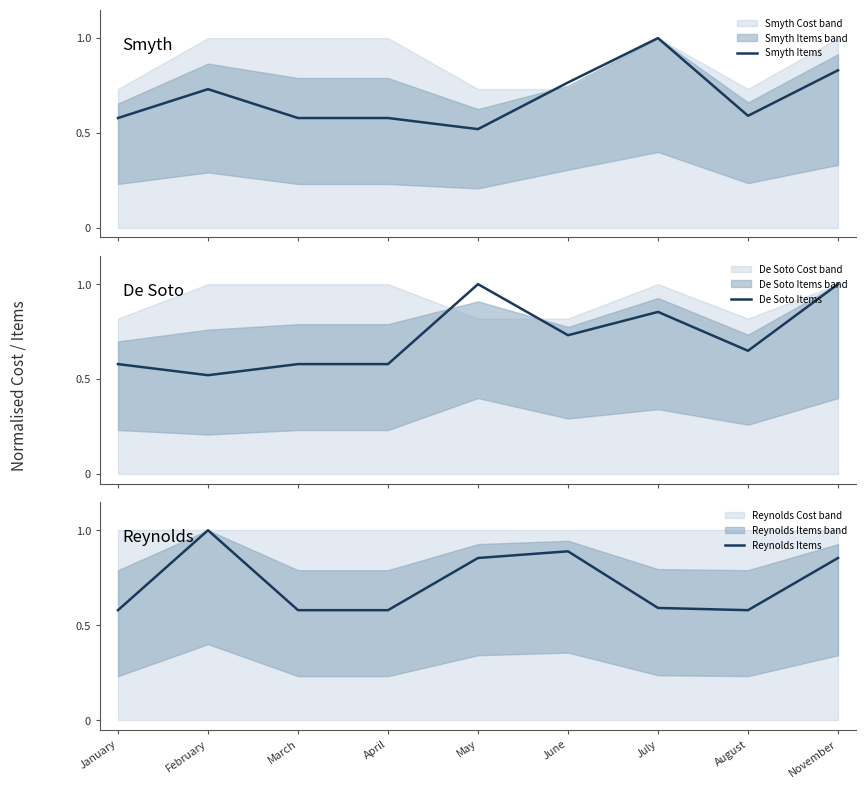

True or false: De Soto Items has more than 2 interior local peaks.

False